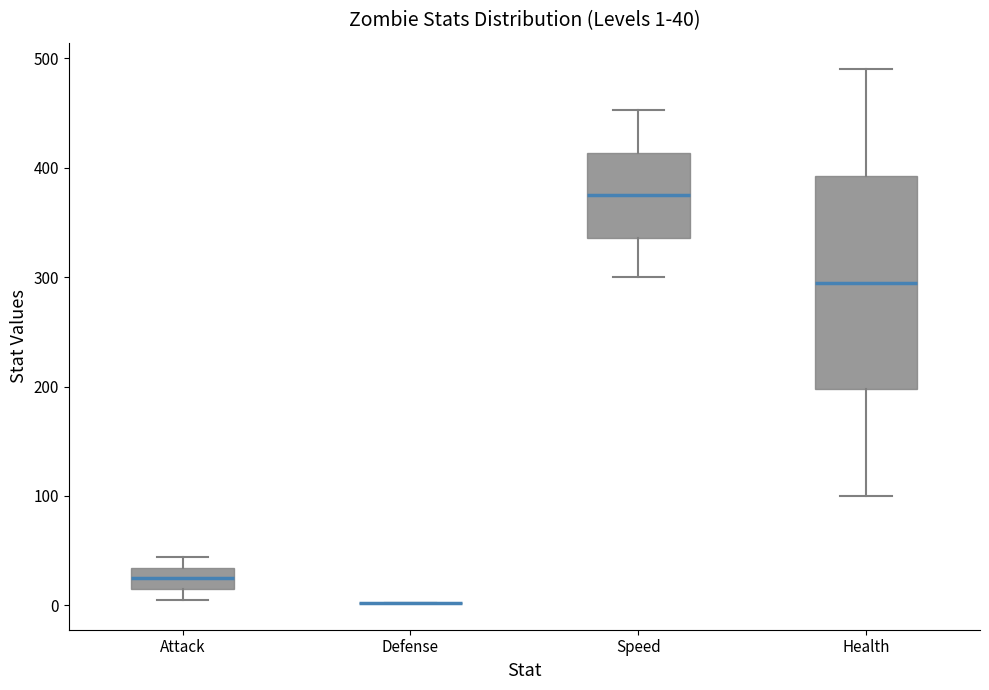

Which box is the tallest, from its lower edge to its upper edge?

Health